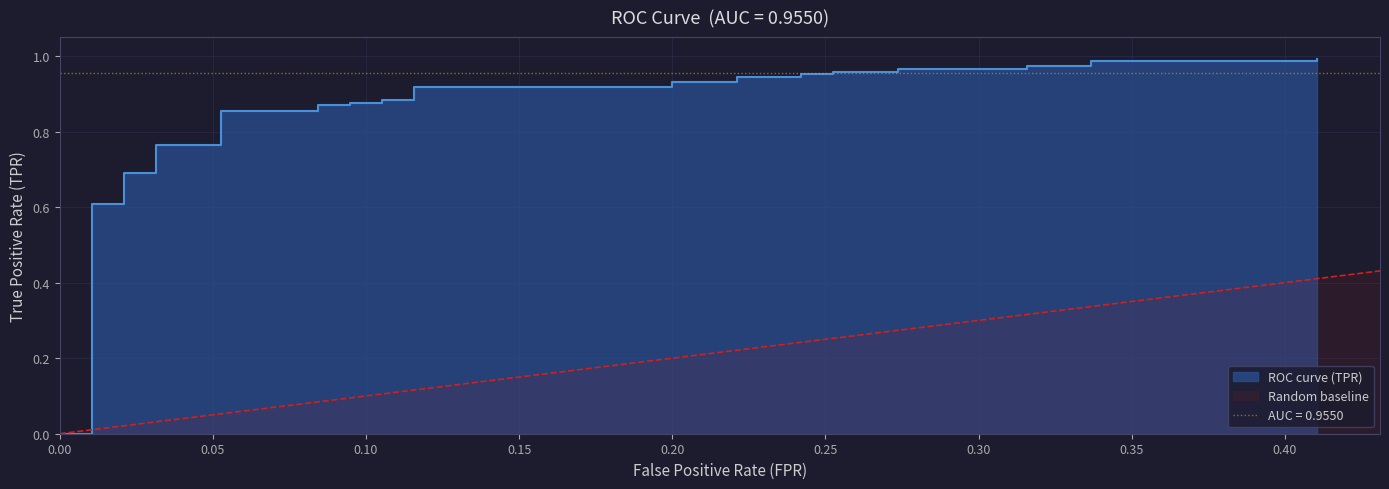

The chart shows a value of 1.4 at 36. True or false?

False